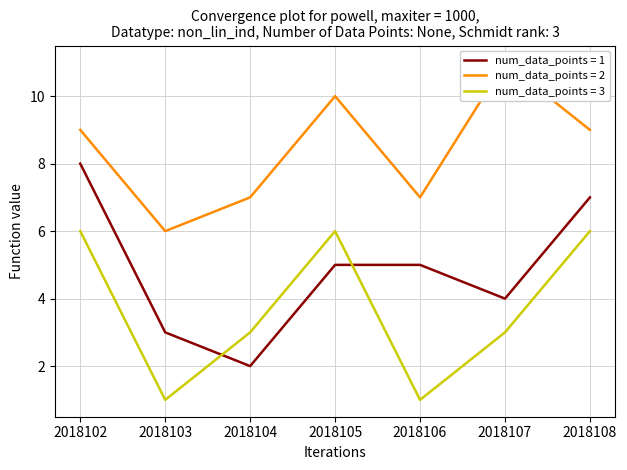

Count the number of categories in the chart.

7